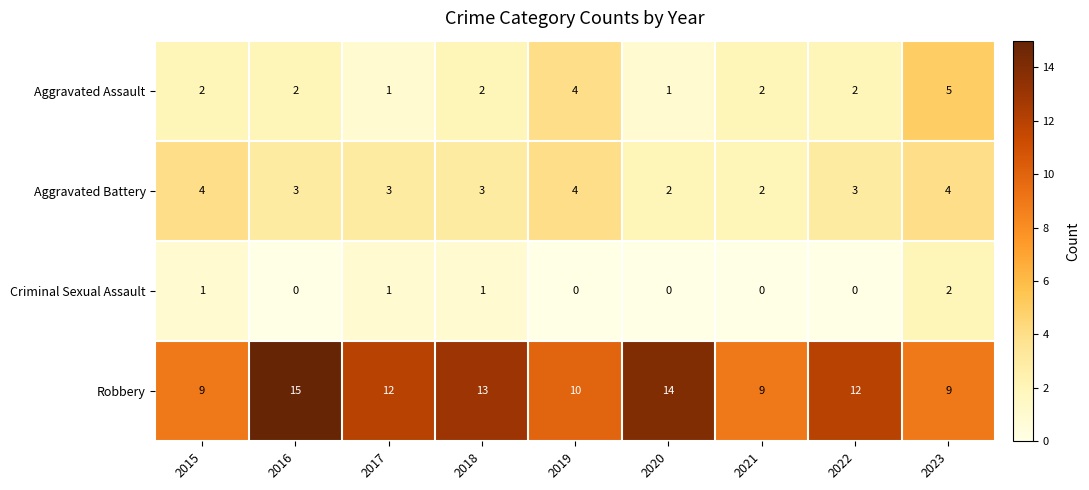

How many values in the Robbery series are below 12?

4